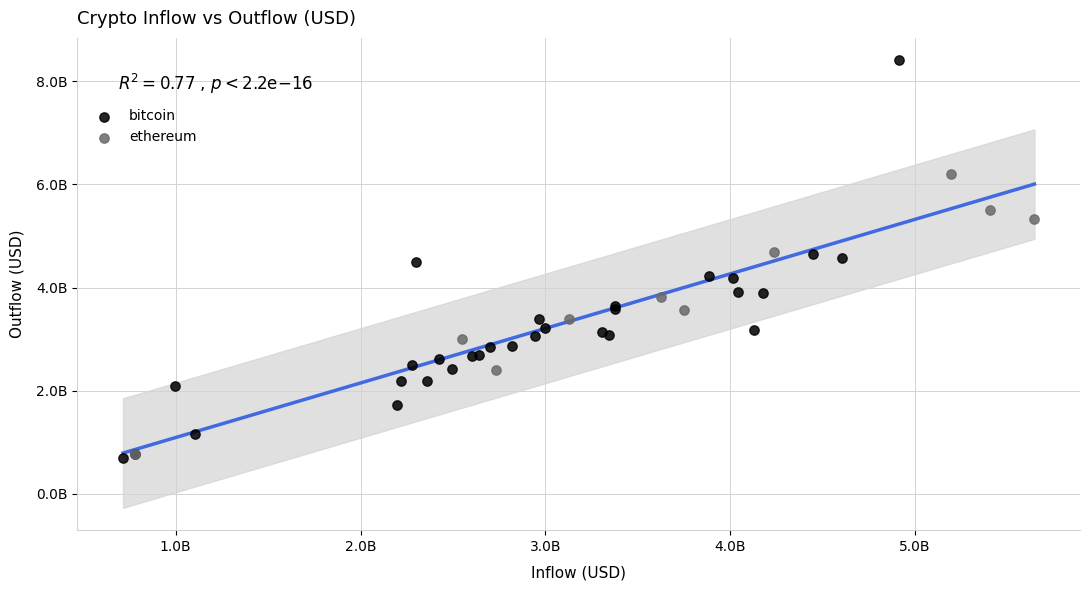

What are all the series names shown in the legend?

bitcoin, ethereum